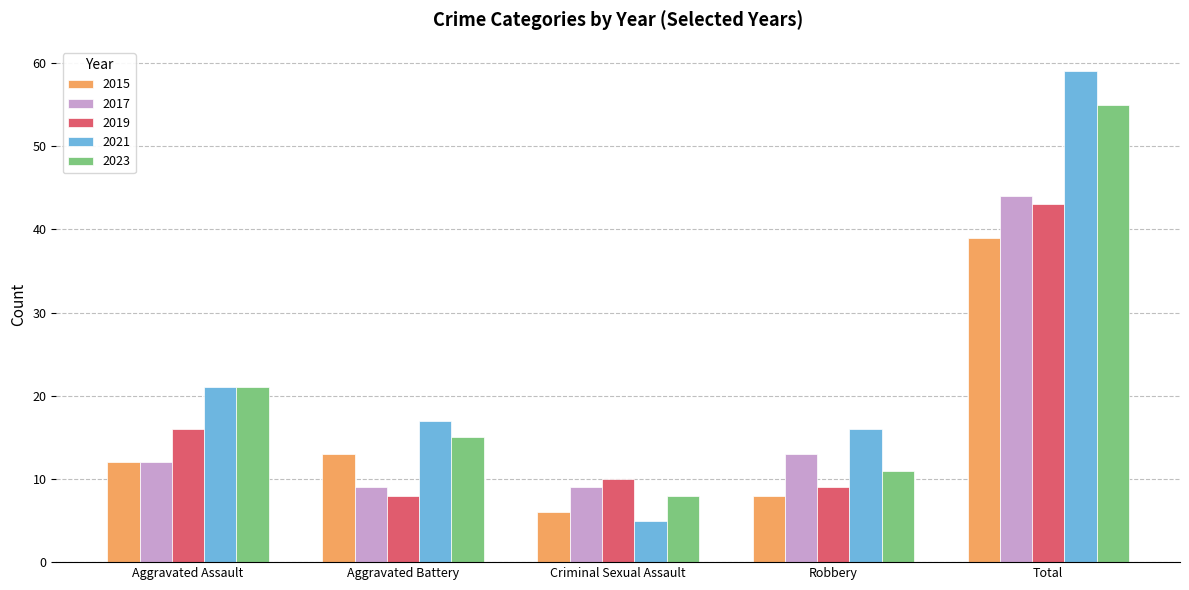

What is the sum of the 2023 values at Total and Robbery?

66